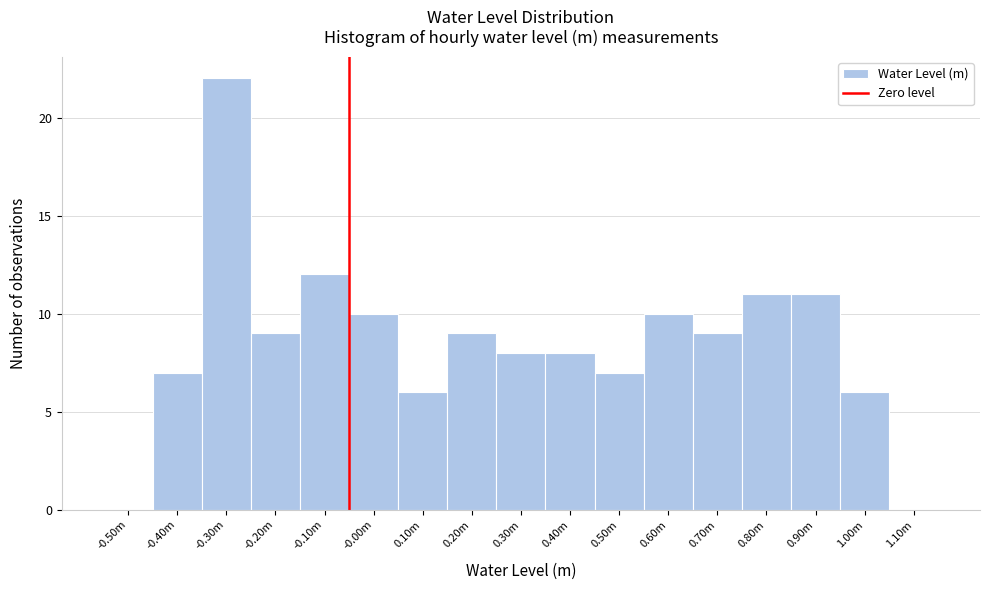

Reading right to left, extract all data points from this chart.

1.10m=0	1.00m=6	0.90m=11	0.80m=11	0.70m=9	0.60m=10	0.50m=7	0.40m=8	0.30m=8	0.20m=9	0.10m=6	-0.00m=10	-0.10m=12	-0.20m=9	-0.30m=22	-0.40m=7	-0.50m=0